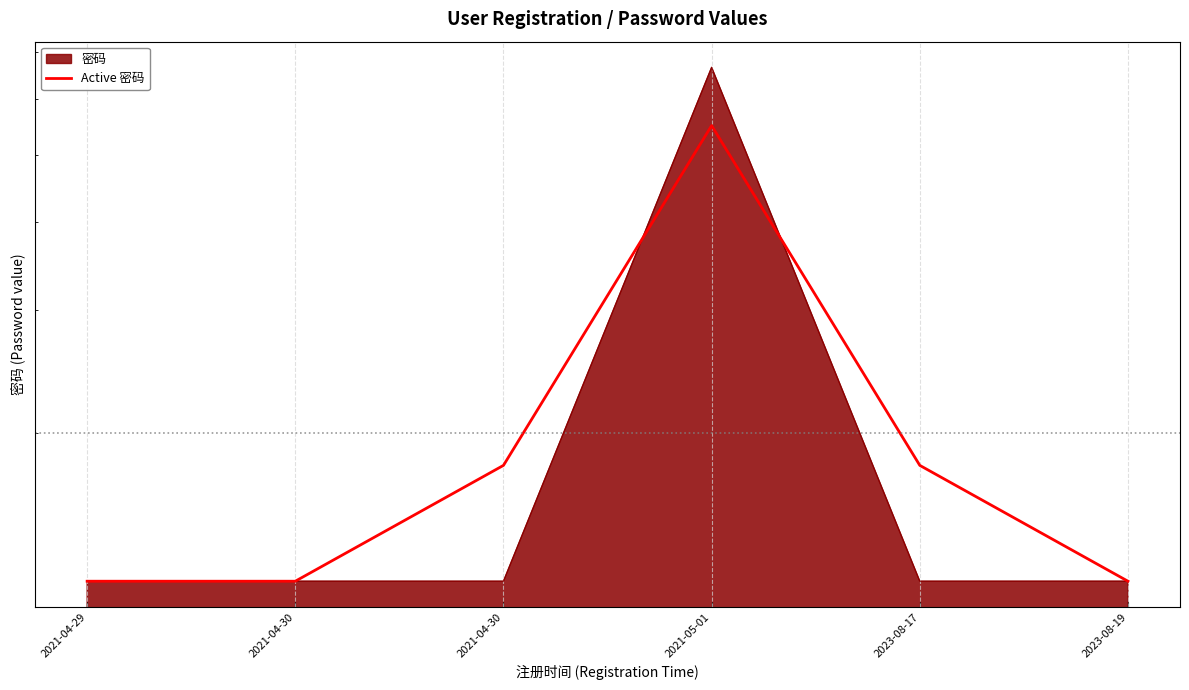

Count the values in the range 123 to 180.

5